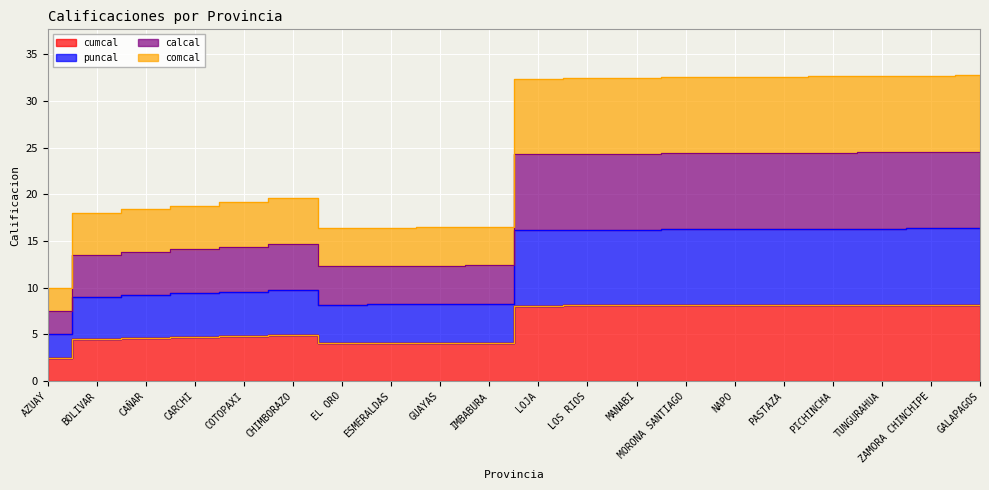

True or false: cumcal has more than 2 interior local peaks.

False